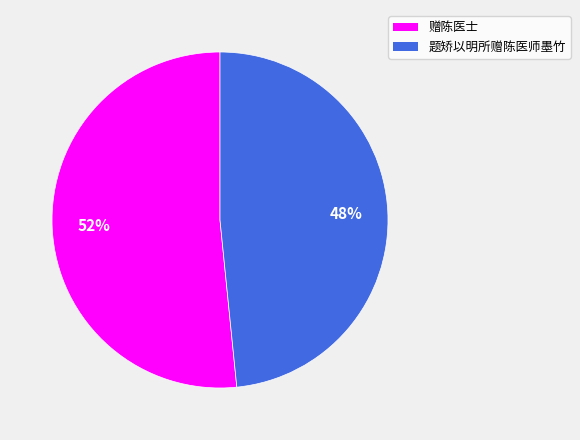

Which has a higher value, 题矫以明所赠陈医师墨竹 or 赠陈医士?

赠陈医士